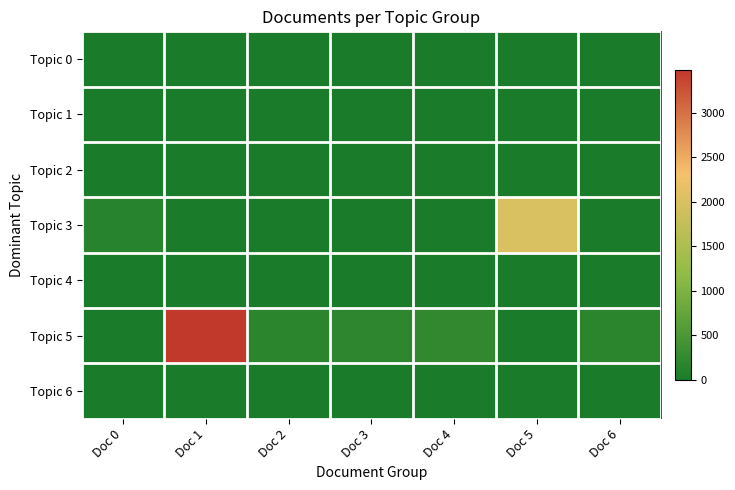

At how many categories does at least one series exceed 1567?

2